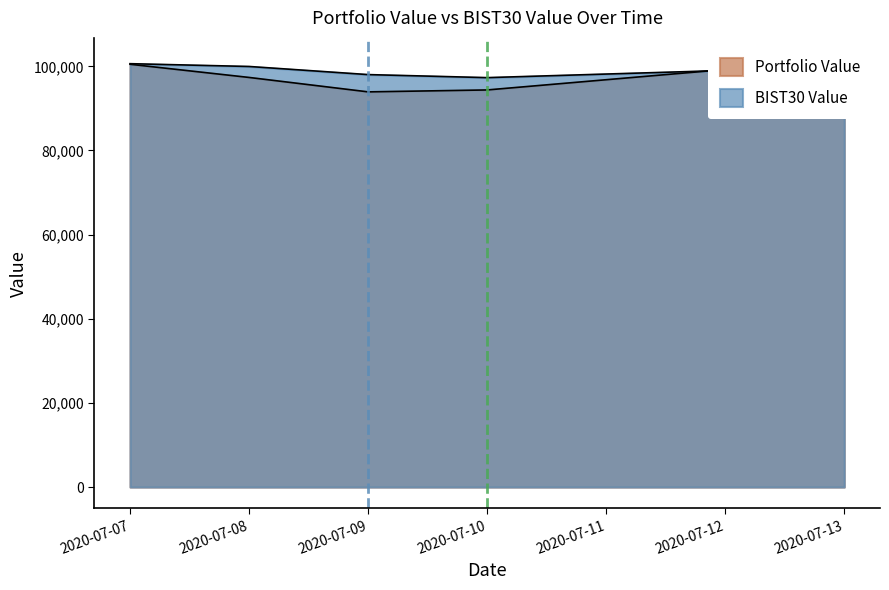

Which series ends up on top after the final intersection of BIST30 Value and Portfolio Value?

Portfolio Value